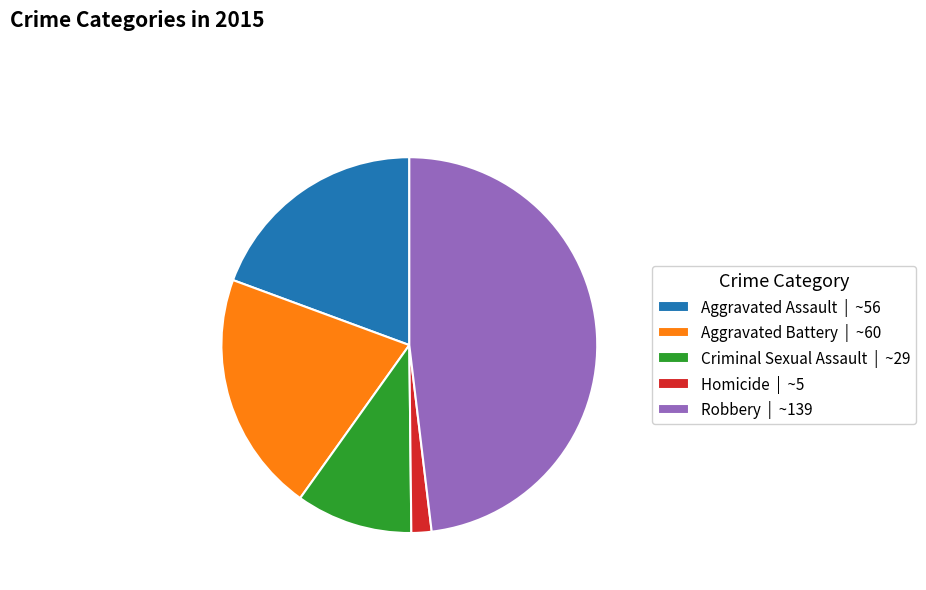

Which category has the smallest portion of the pie?

Homicide